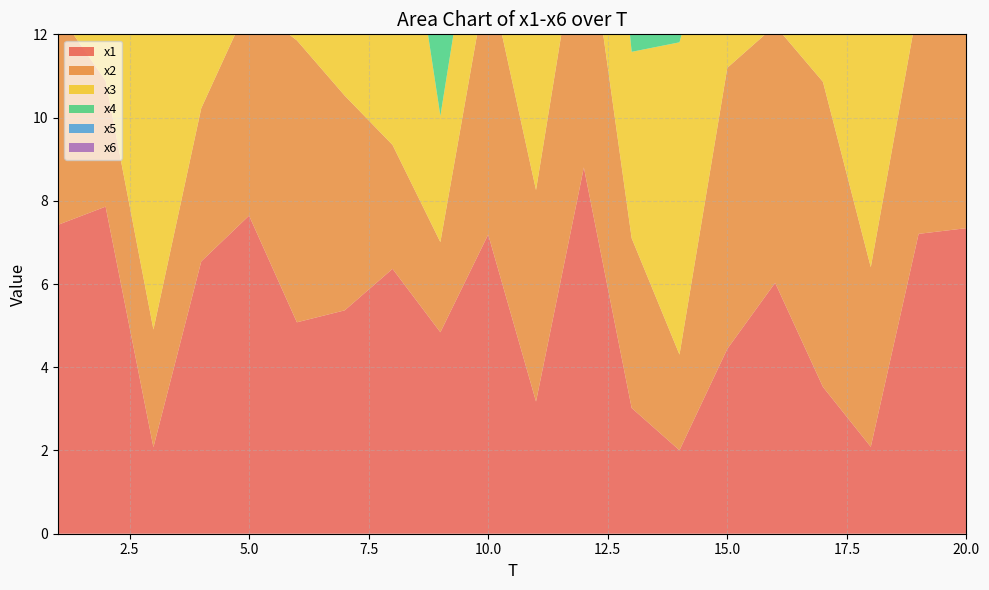

Reading right to left, transcribe all the data shown in this chart.

x1: 20=7.3	19=7.2	18=2.1	17=3.5	16=6.0	15=4.4	14=2.0	13=3.0	12=8.8	11=3.2	10=7.2	9=4.8	8=6.4	7=5.4	6=5.1	5=7.6	4=6.5	3=2.1	2=7.9	1=7.4
x2: 20=5.1	19=5.6	18=4.3	17=7.3	16=6.2	15=6.8	14=2.3	13=4.1	12=6.5	11=5.1	10=6.3	9=2.2	8=3.0	7=5.2	6=6.8	5=5.1	4=3.7	3=2.8	2=3.0	1=5.1
x3: 20=8.2	19=6.0	18=7.5	17=7.6	16=7.3	15=4.8	14=7.5	13=4.5	12=7.9	11=6.0	10=3.7	9=3.0	8=8.3	7=6.8	6=6.0	5=4.0	4=4.1	3=7.6	2=7.8	1=6.7
x4: 20=4.6	19=7.1	18=4.0	17=4.2	16=6.9	15=7.5	14=8.7	13=5.6	12=3.7	11=7.2	10=3.6	9=6.0	8=8.1	7=4.3	6=7.0	5=3.5	4=8.5	3=5.6	2=9.8	1=8.1
x5: 20=6.7	19=5.8	18=2.8	17=4.0	16=3.6	15=5.6	14=6.3	13=2.2	12=3.3	11=4.3	10=2.8	9=7.1	8=6.2	7=6.4	6=3.0	5=3.3	4=4.7	3=7.2	2=2.7	1=4.4
x6: 20=5.2	19=7.2	18=6.1	17=3.1	16=4.3	15=2.9	14=5.9	13=8.9	12=7.1	11=6.3	10=6.5	9=2.2	8=4.0	7=3.9	6=7.6	5=2.1	4=2.4	3=7.1	2=8.1	1=8.1